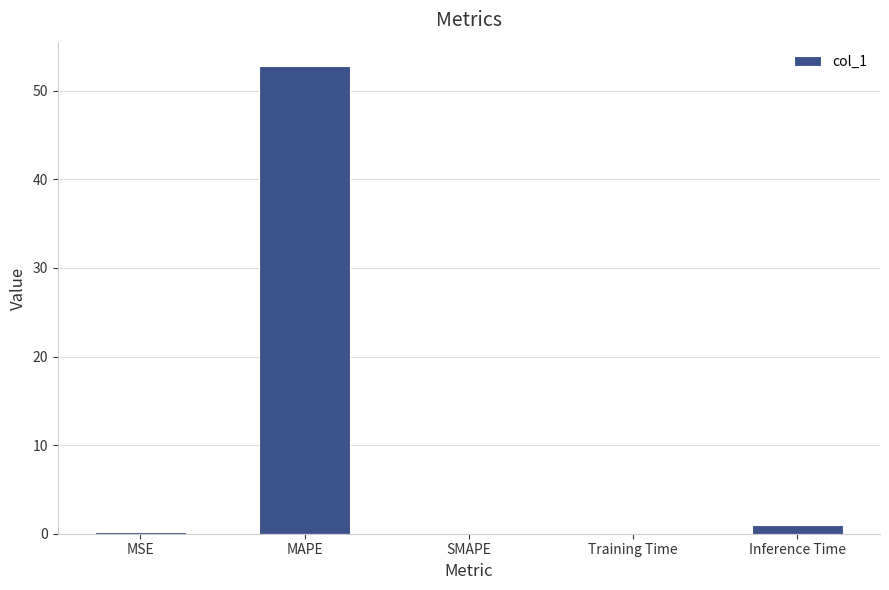

Which label corresponds to the largest value in the chart?

MAPE